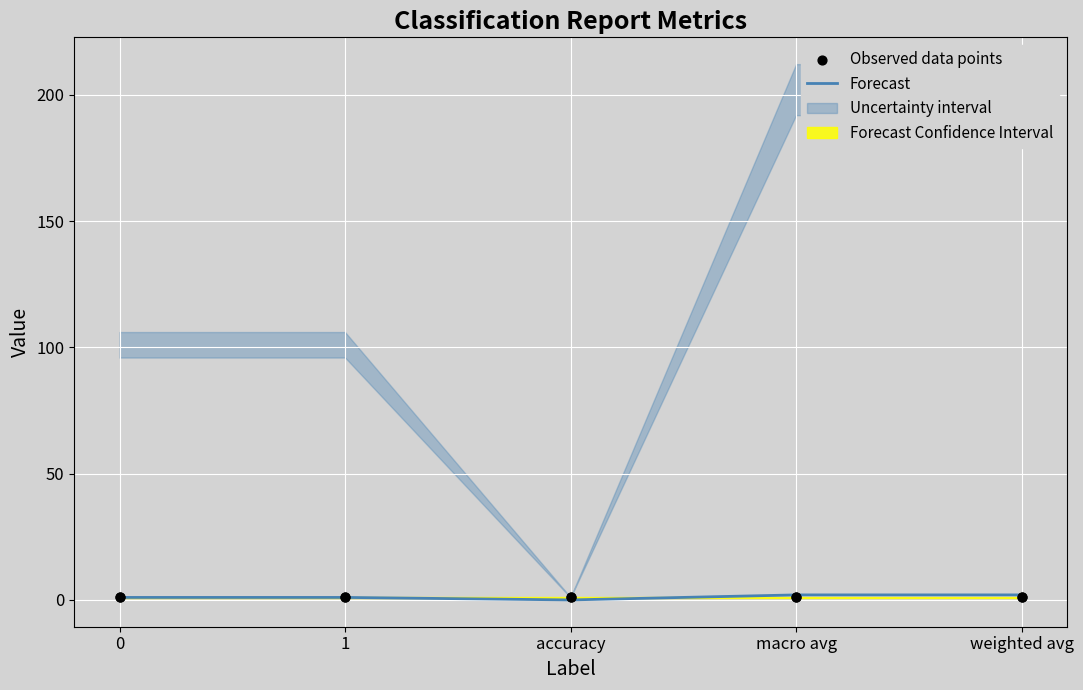

At which category is the sum across all series the highest?

macro avg